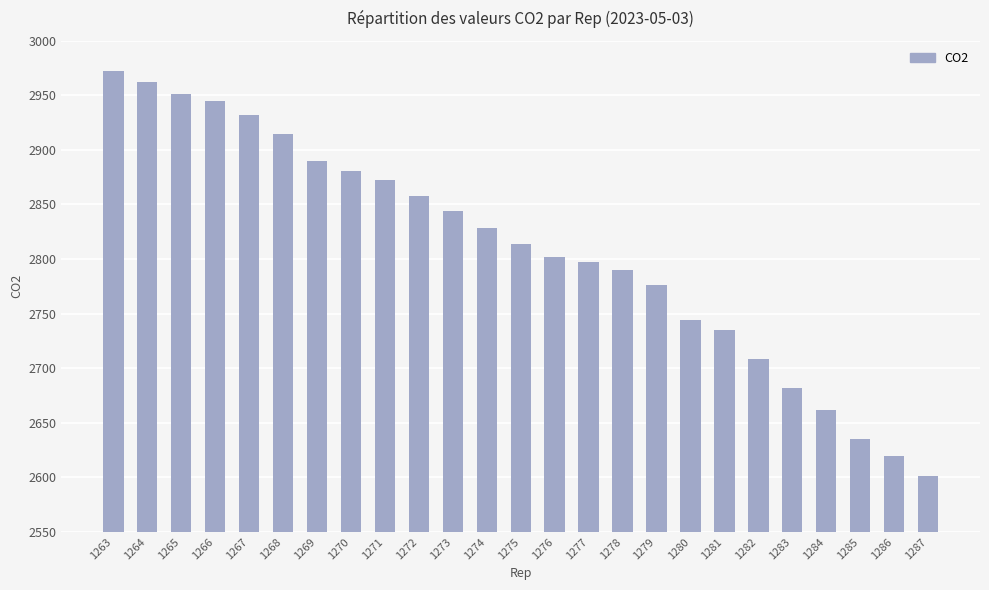

What is the average value?

2809